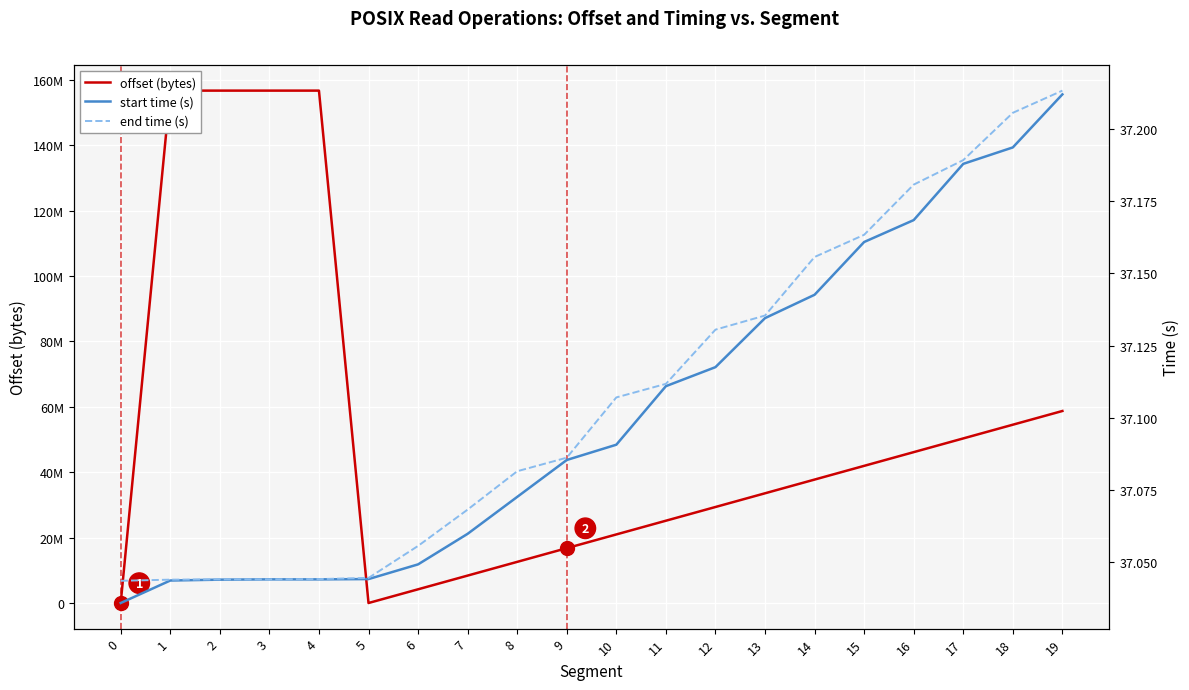

Reading right to left, what are all the values shown in this chart?

offset (bytes): 58720256.0	54525952.0	50331648.0	46137344.0	41943040.0	37748736.0	33554432.0	29360128.0	25165824.0	20971520.0	16777216.0	12582912.0	8388608.0	4194304.0	0.0	156691987.0	156692069.0	156692111.0	156692089.0	0.0
start time (s): 37.2	37.2	37.2	37.2	37.2	37.1	37.1	37.1	37.1	37.1	37.1	37.1	37.1	37.0	37.0	37.0	37.0	37.0	37.0	37.0
end time (s): 37.2	37.2	37.2	37.2	37.2	37.2	37.1	37.1	37.1	37.1	37.1	37.1	37.1	37.1	37.0	37.0	37.0	37.0	37.0	37.0